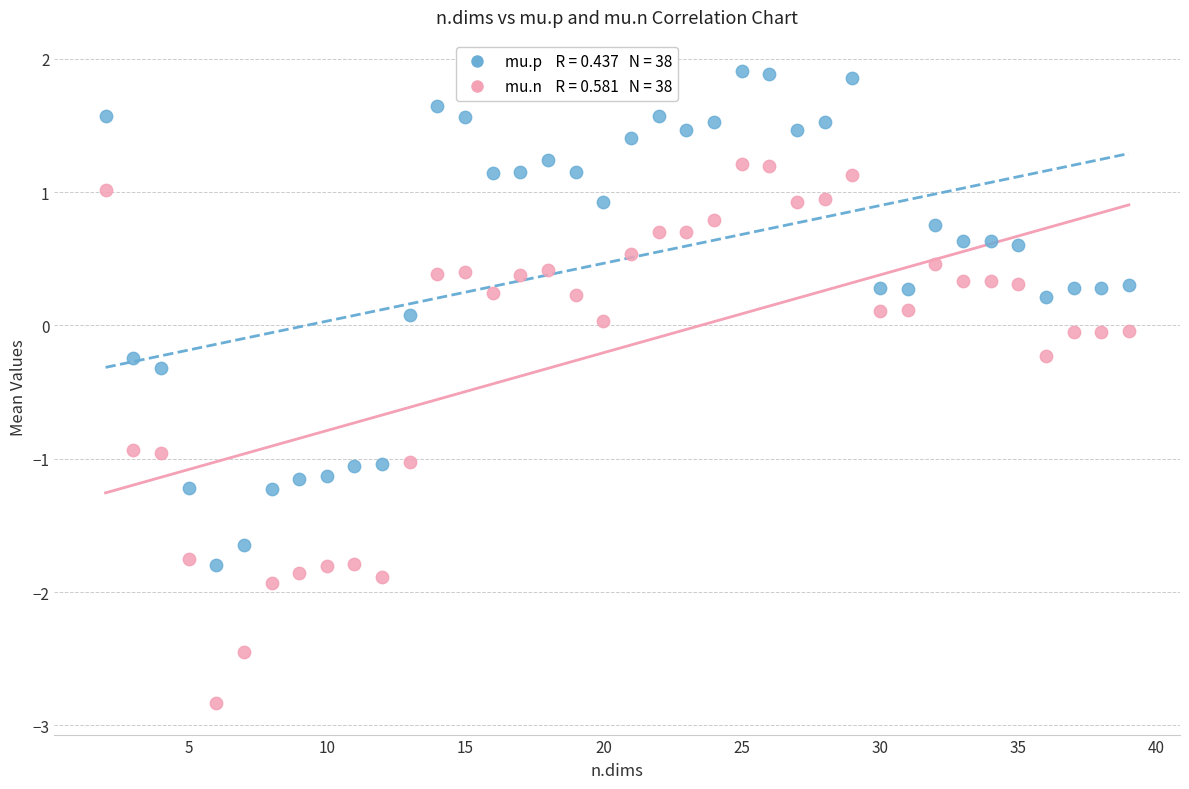

Across all data points, what is the range of Y values (max minus min)?

4.7